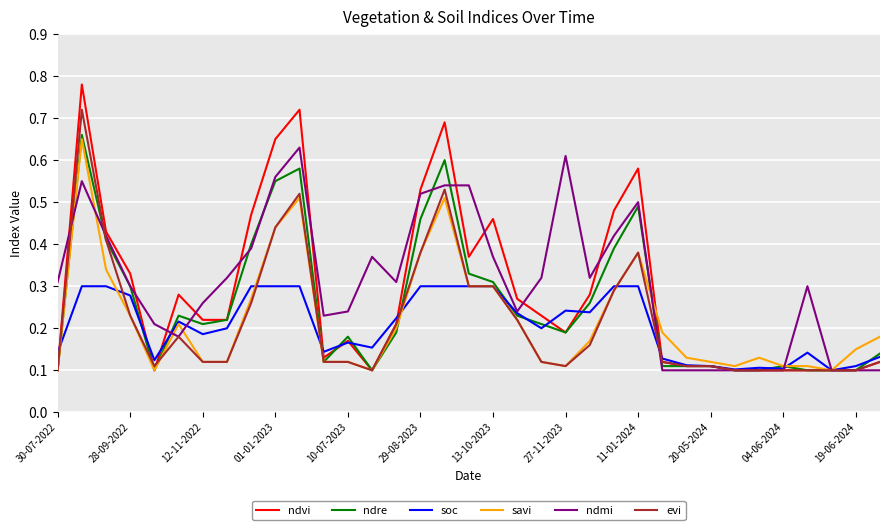

Which series has the largest range (max minus min)?

ndvi